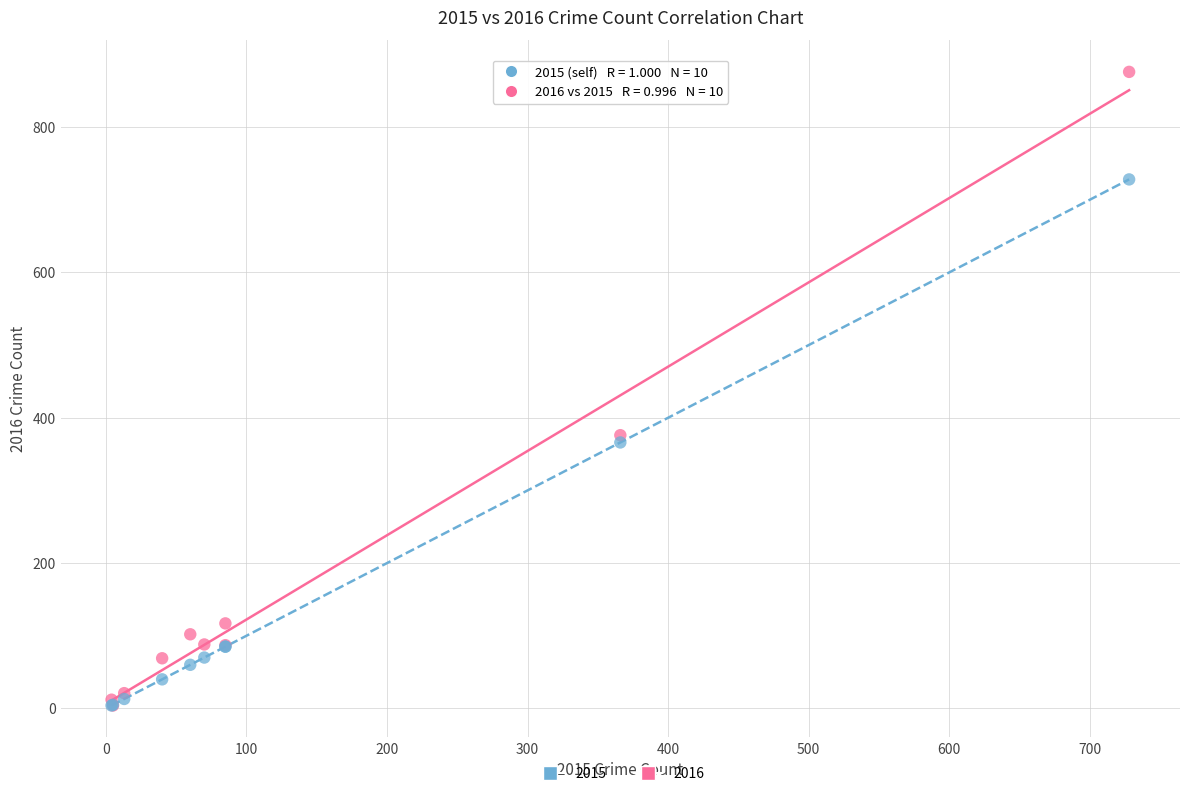

Across all series, what Y value is closest to 440?

376